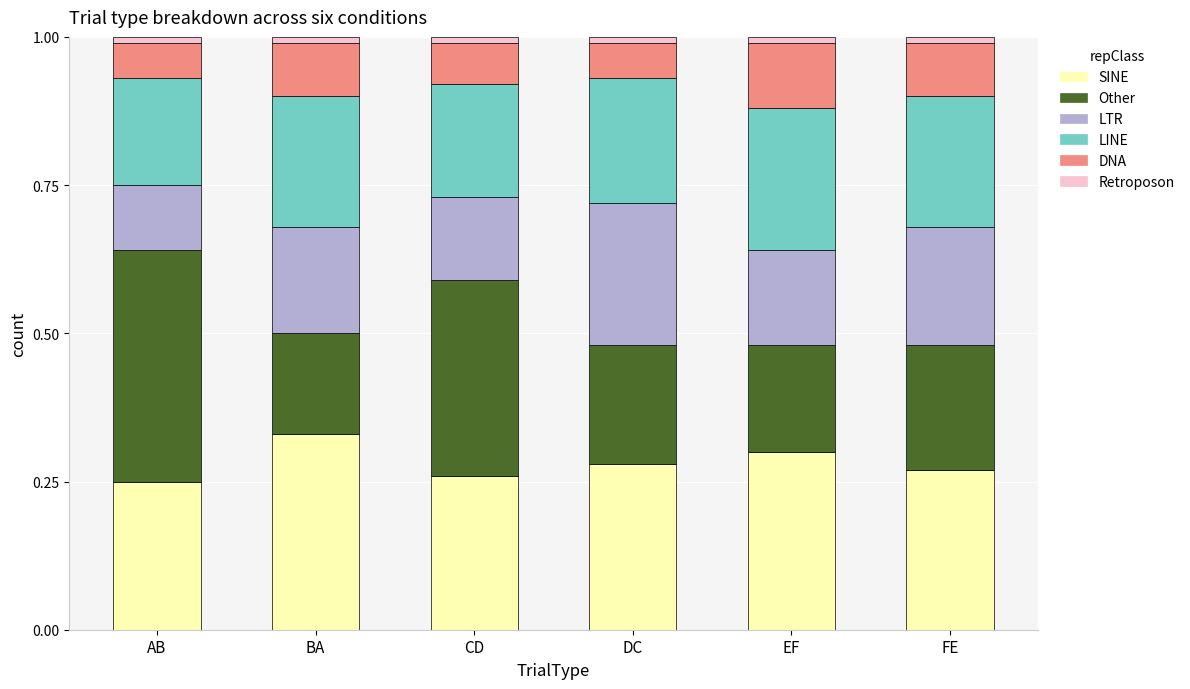

At which label does SINE reach its peak?

BA